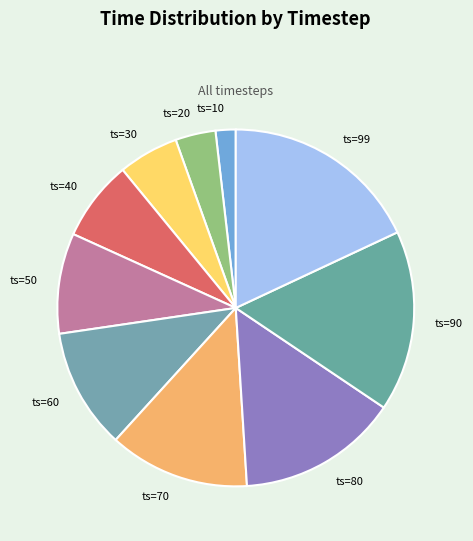

Is the sum of ts=90 and ts=50 greater than half?

No